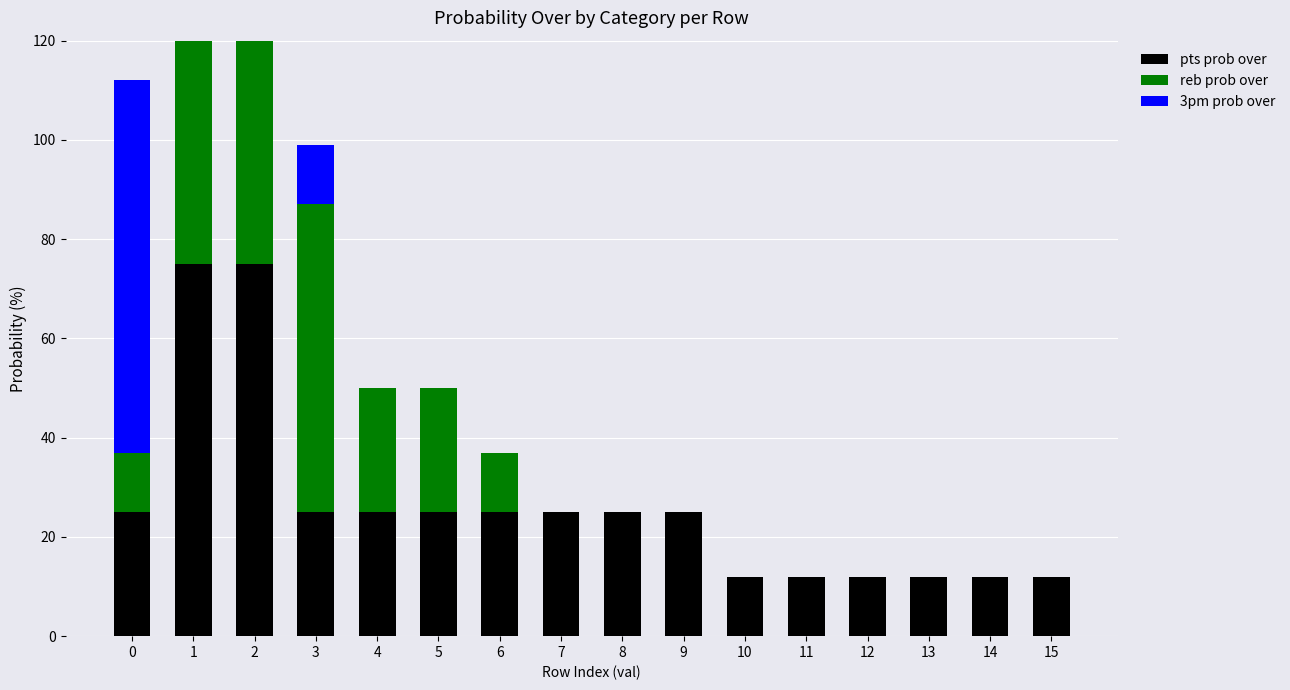

True or false: reb prob over has a value of 0 at 10.

True